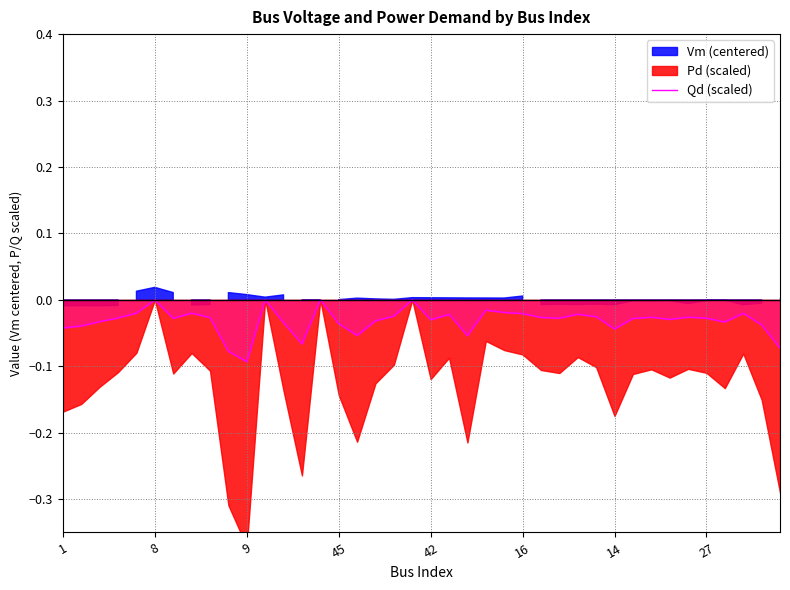

Which has a higher value, 38 or 34?

34